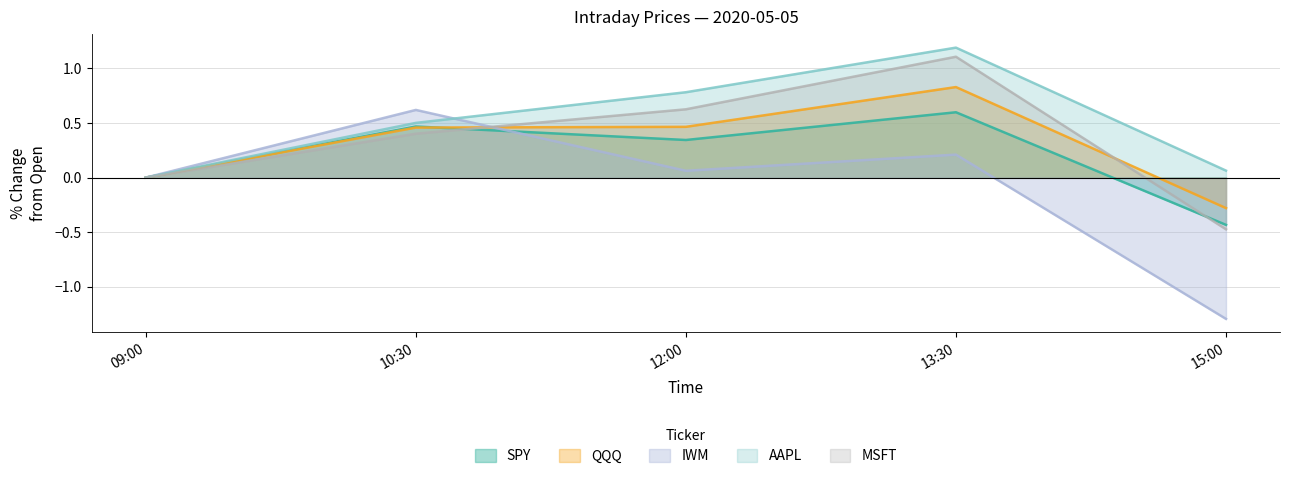

The AAPL series shows 0.0 at 09:00. True or false?

True